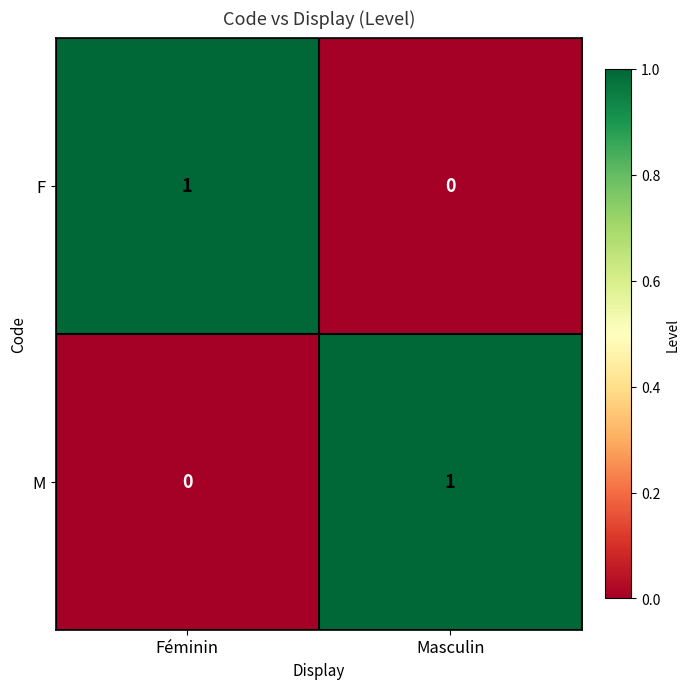

Reading left to right, list all the values displayed in this chart.

F: Féminin=1	Masculin=0
M: Féminin=0	Masculin=1